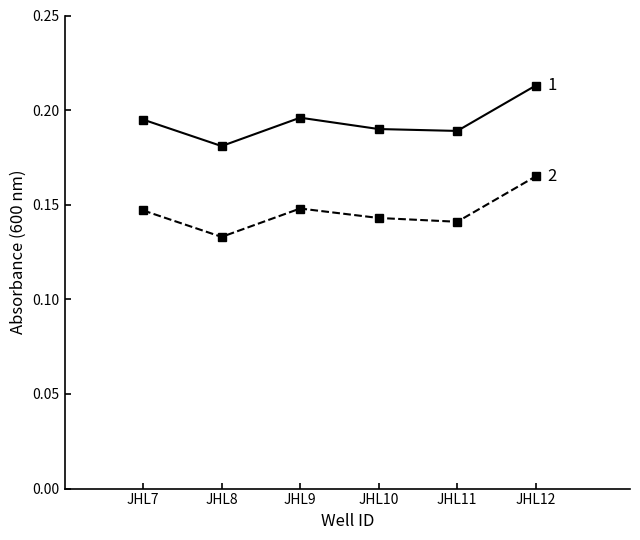

At which category does the chart reach its peak across all series?

JHL12